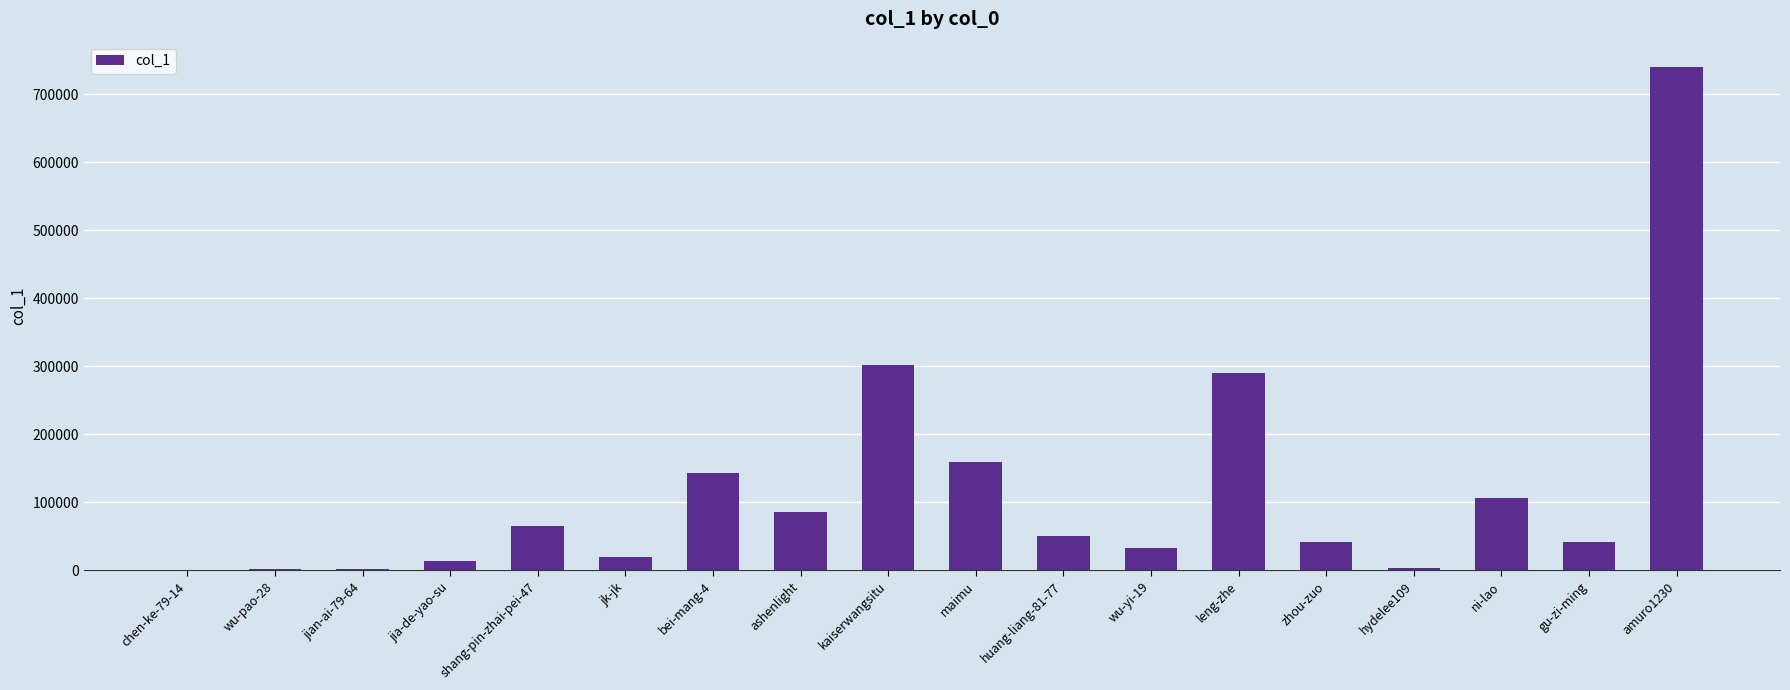

Which category has the highest value across all series?

amuro1230